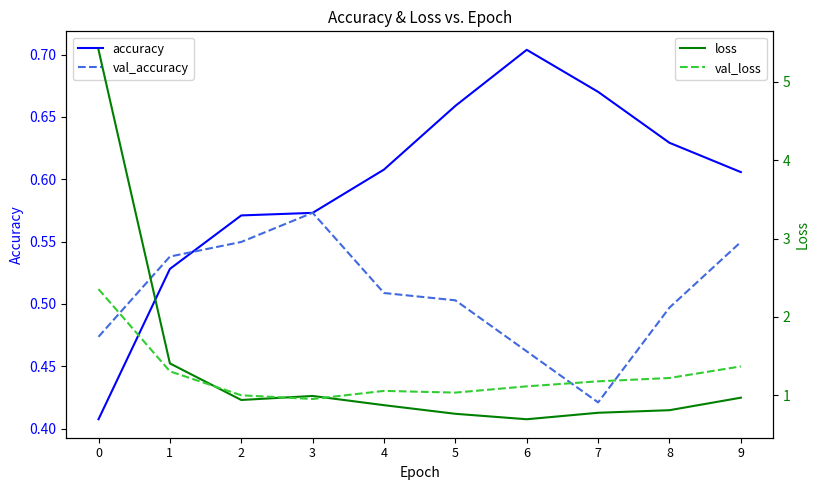

Does the chart display data point markers on the line(s)?

No